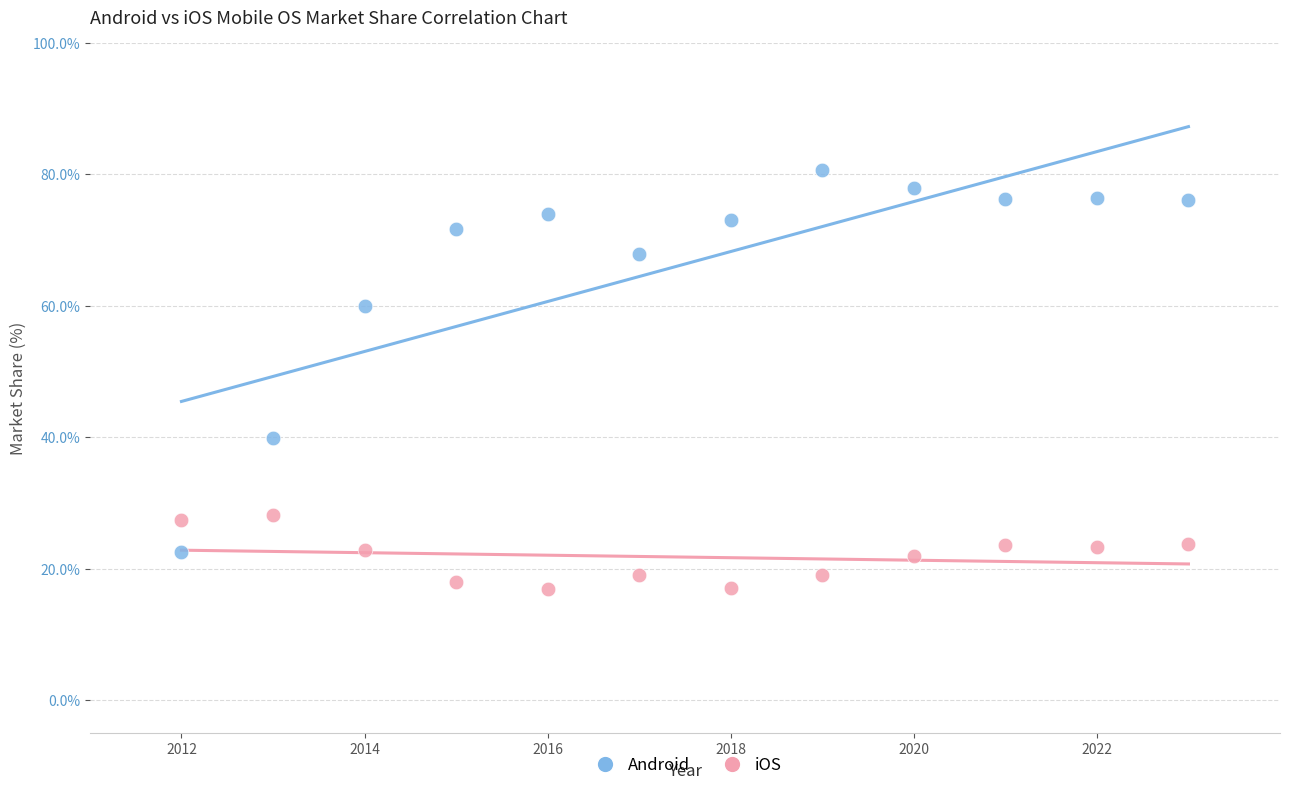

Which series has the largest Y range (max minus min)?

Android